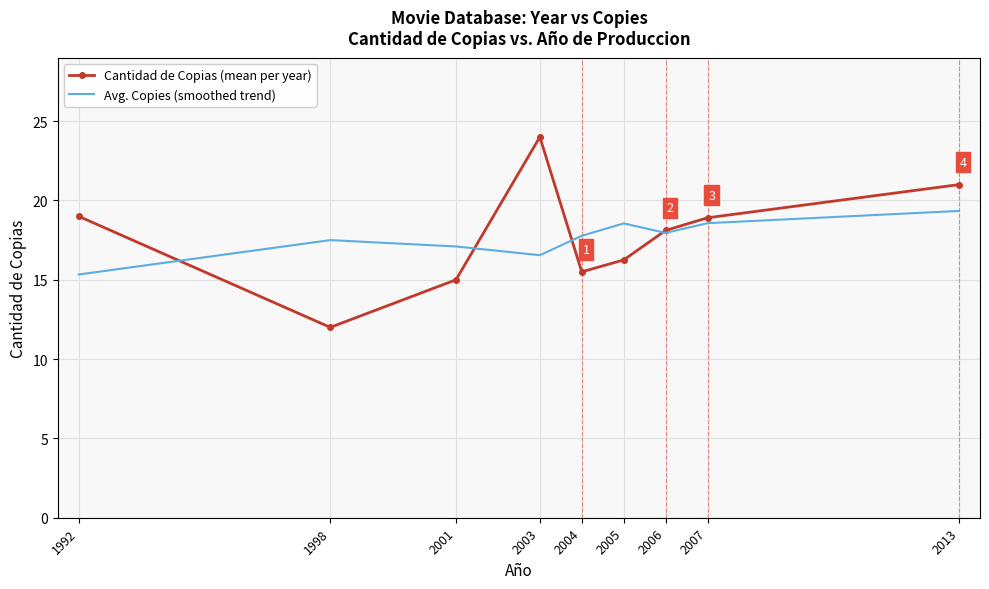

Which series ends up on top after the final intersection of Avg. Copies (smoothed trend) and Cantidad de Copias (mean per year)?

Cantidad de Copias (mean per year)